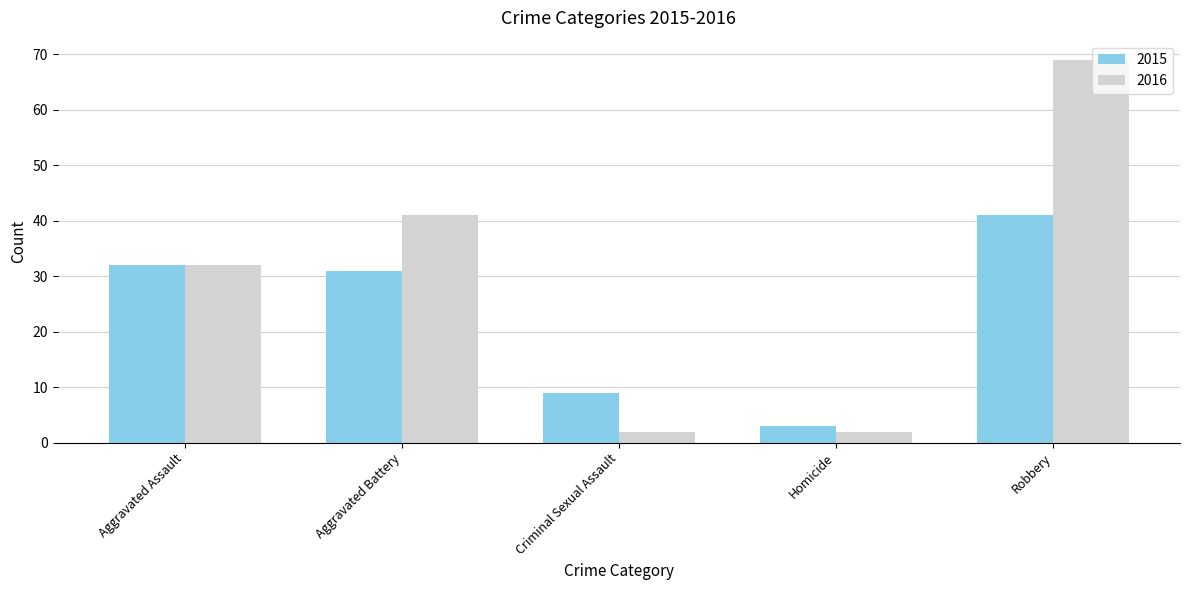

What is the label of the 2nd bar from the right?

Homicide